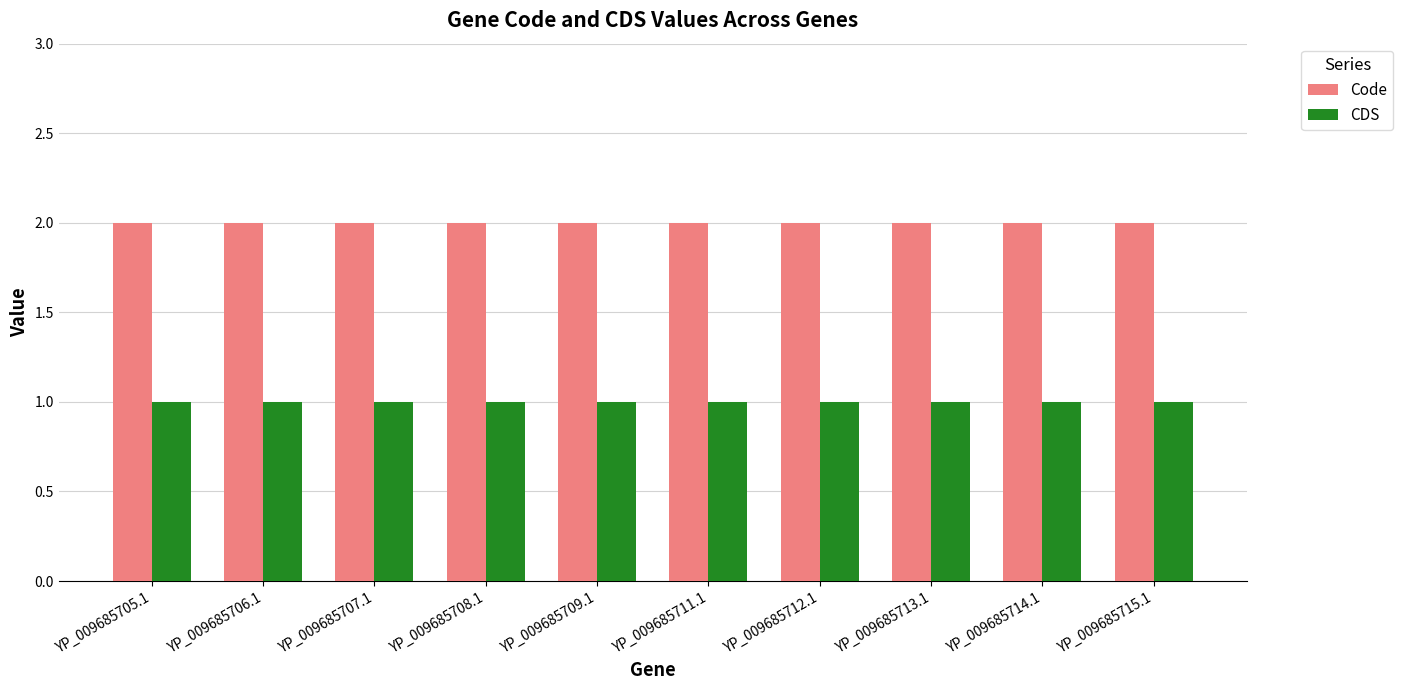

What is the total value across all series at YP_009685715.1?

3